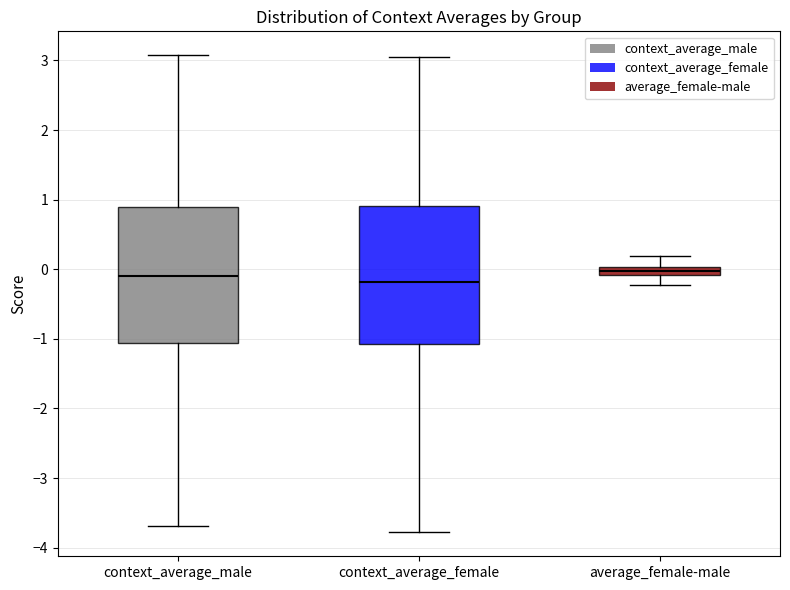

Where does the lower whisker of the box for context_average_female end on the y-axis? The values are not printed on the chart, so give them approximately, as read against the axis.

-3.8